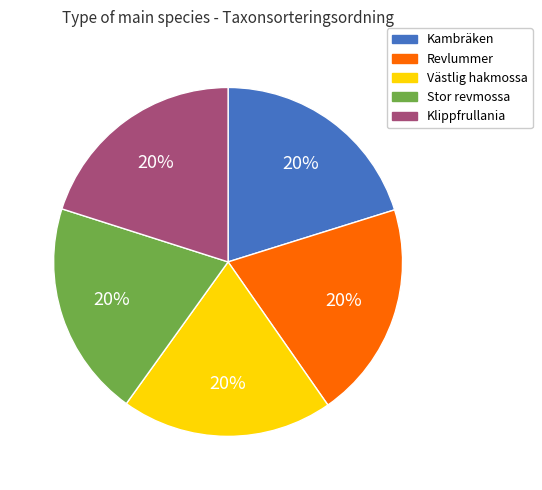

The Kambräken slice represents 14% of the pie. True or false?

False